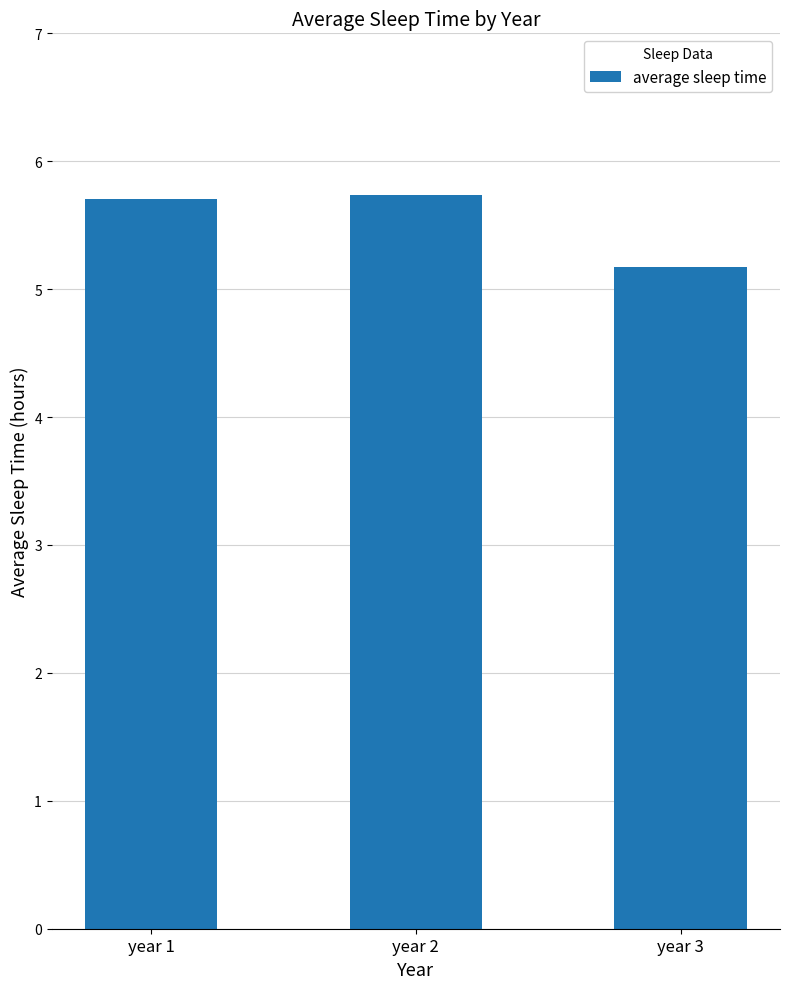

What is the change in value from year 1 to year 3?

-0.5